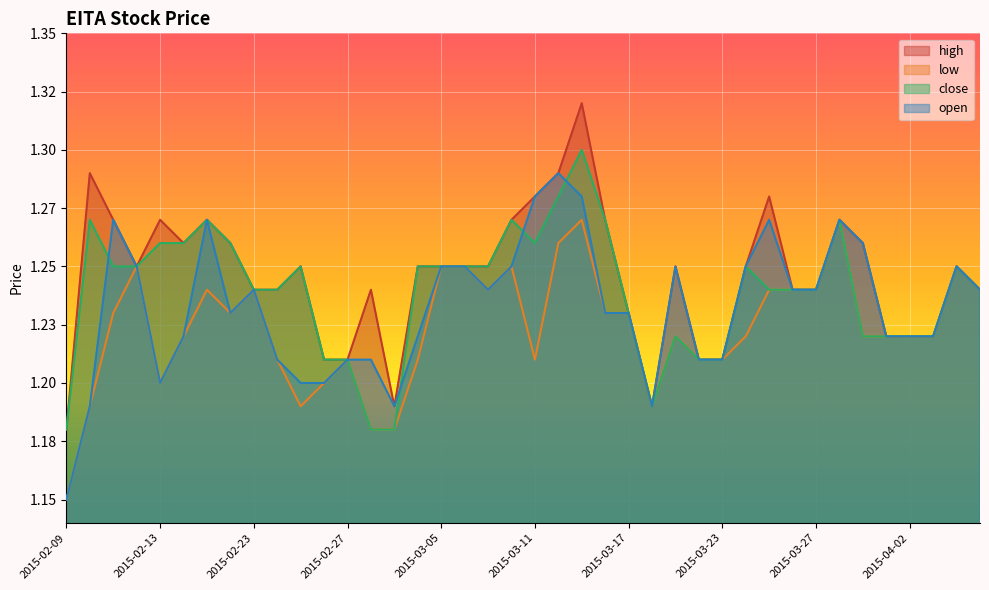

Rank the series by their average value, from highest to lowest.

high, close, open, low